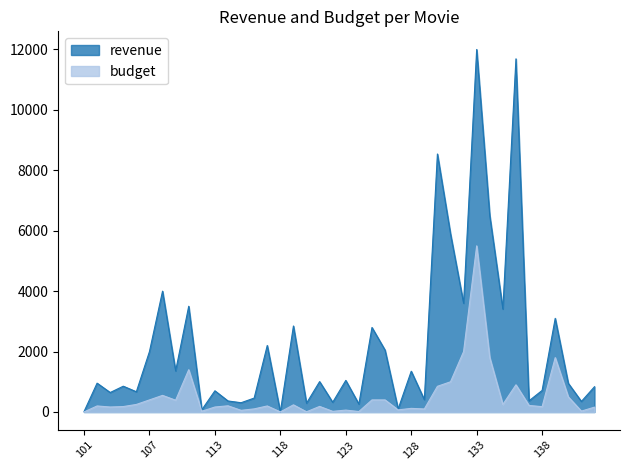

Rank the categories by budget value from lowest to highest.

101, 118, 120, 124, 122, 111, 406, 115, 123, 127, 129, 116, 128, 412, 103, 113, 138, 104, 121, 102, 117, 114, 137, 119, 105, 135, 109, 107, 125, 126, 140, 108, 130, 136, 131, 110, 134, 139, 132, 133